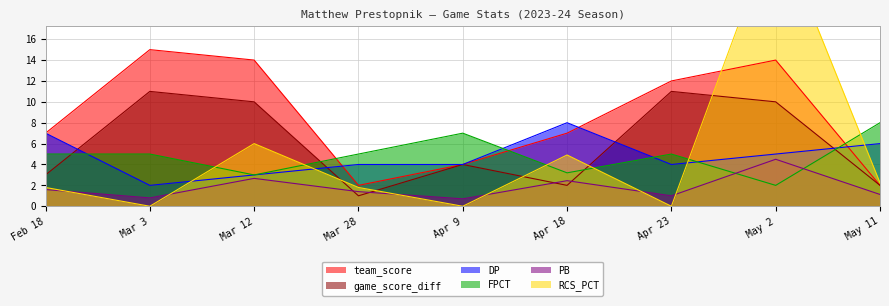

Between which two adjacent categories do RCS_PCT and game_score_diff first intersect?

Mar 12 and Mar 28